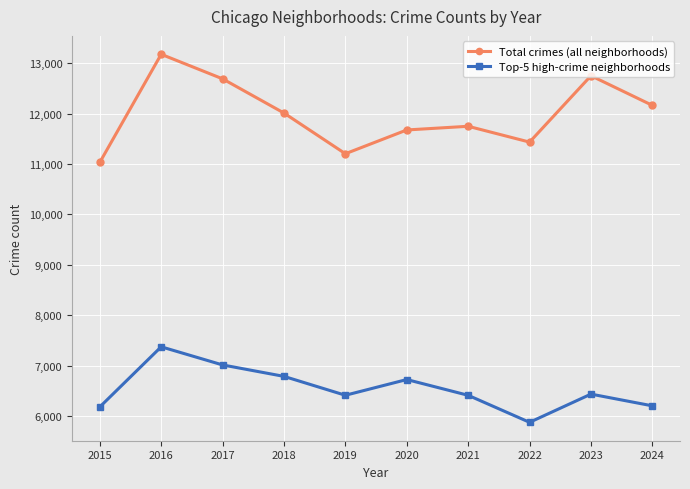

Which series has the largest total across all categories?

Total crimes (all neighborhoods)